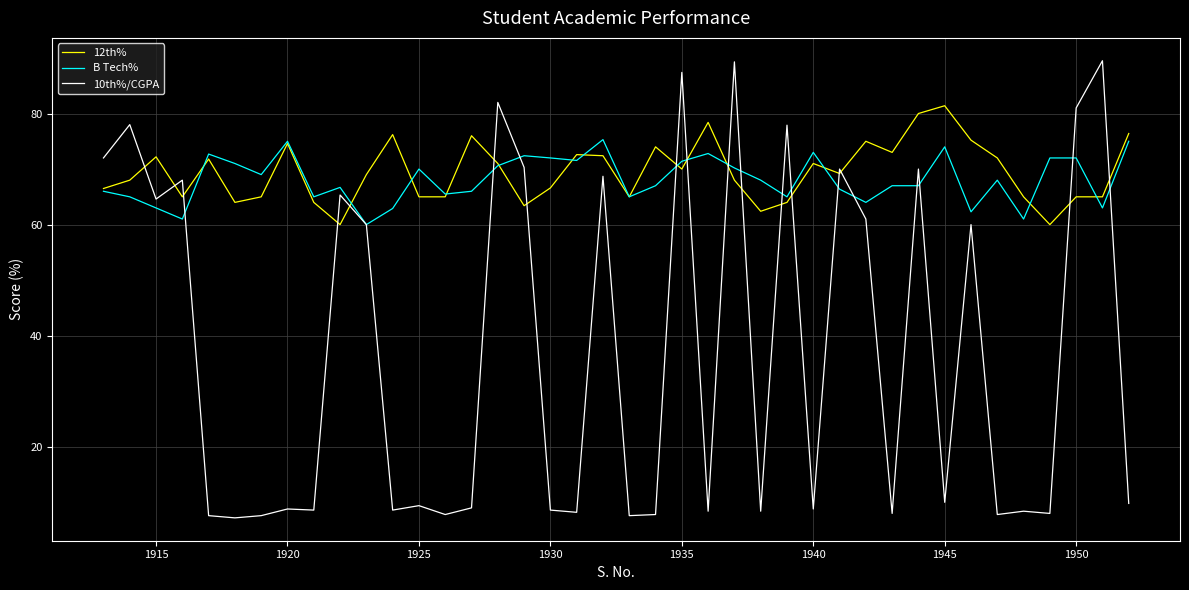

What is the maximum value for 12th%?

81.4